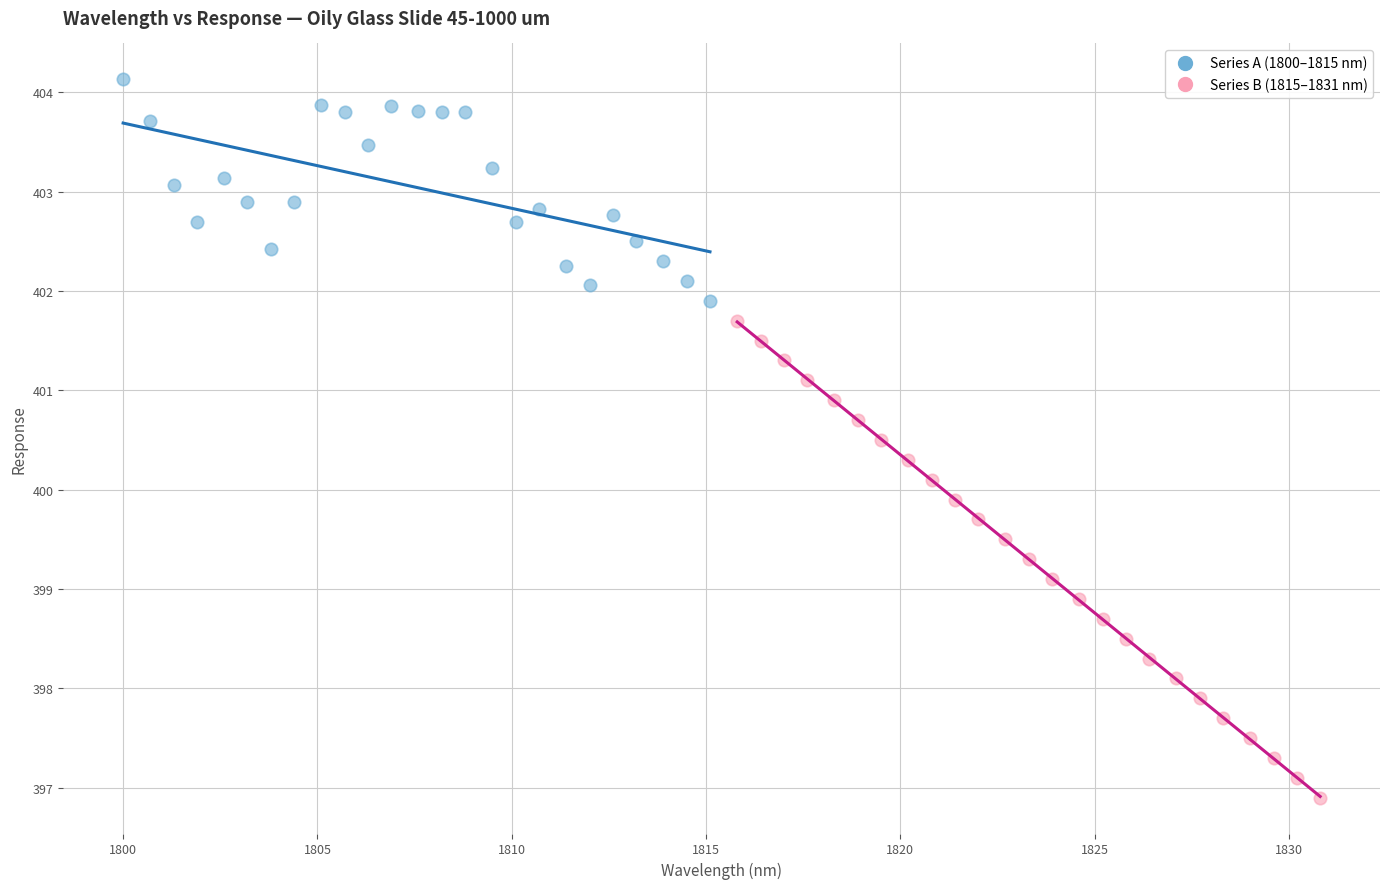

Which series reaches the maximum Y coordinate?

Series A (1800–1815 nm)